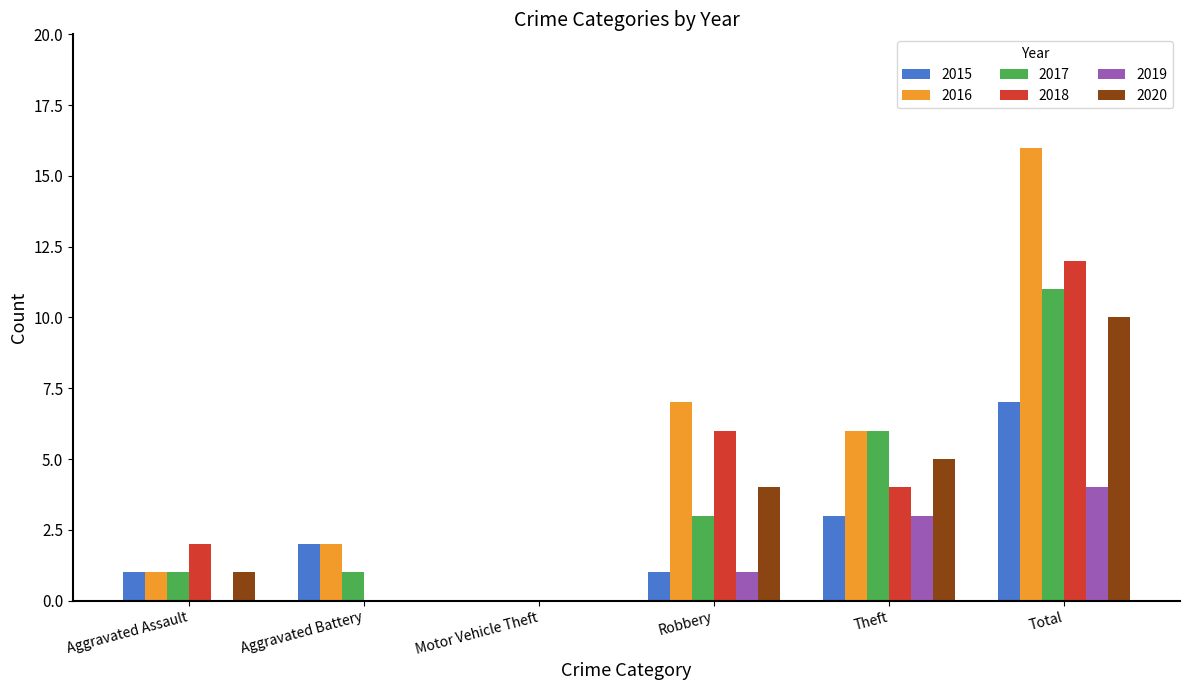

Does the chart contain stacked bars?

No